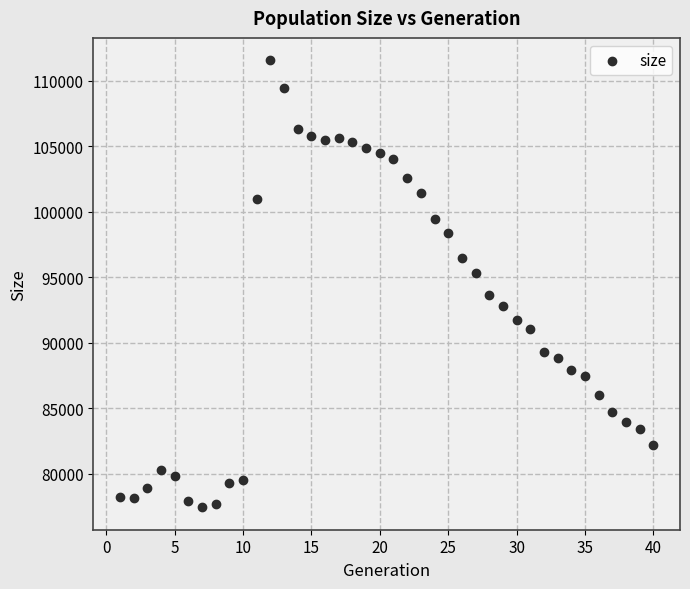

What is the range of X values (max minus min)?

39